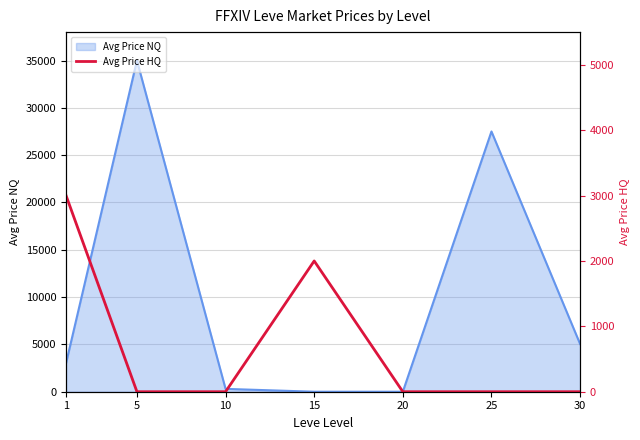

What is the difference between the second highest and minimum values?

2000